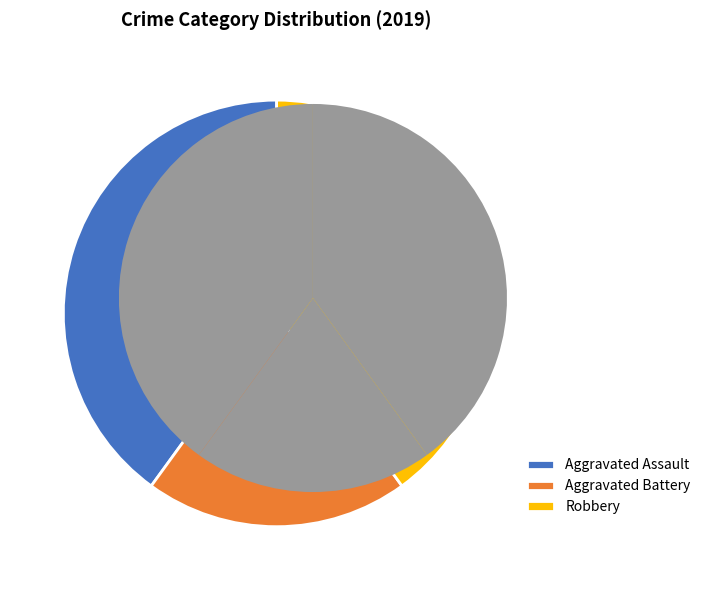

Is there a majority slice in this chart?

No